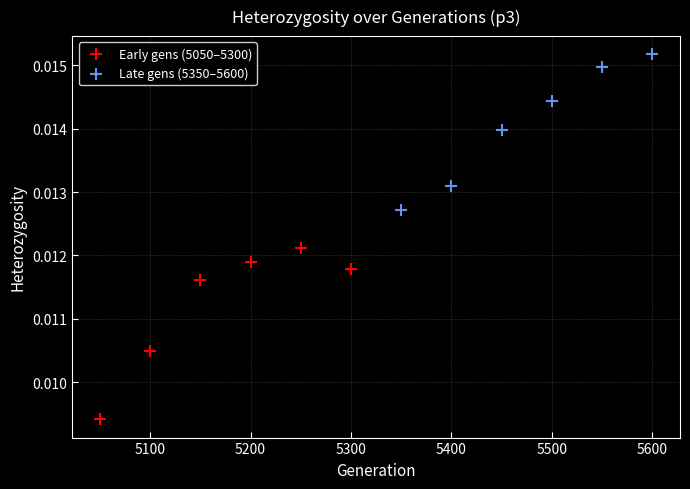

Which series contains the lowest Y value?

Early gens (5050–5300)